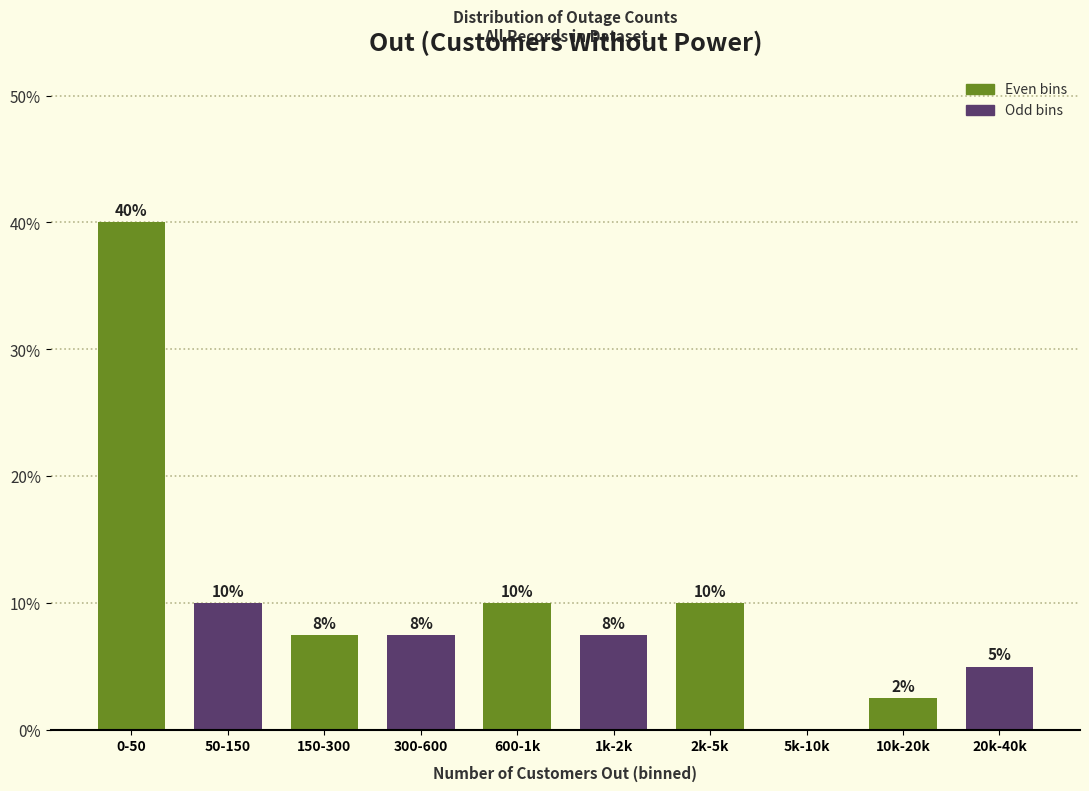

What value does the data have at 2k-5k?

10.0